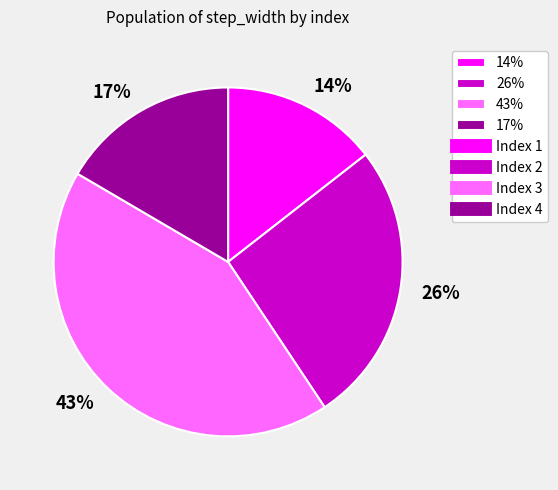

To the nearest percent, what is the average slice percentage?

25%